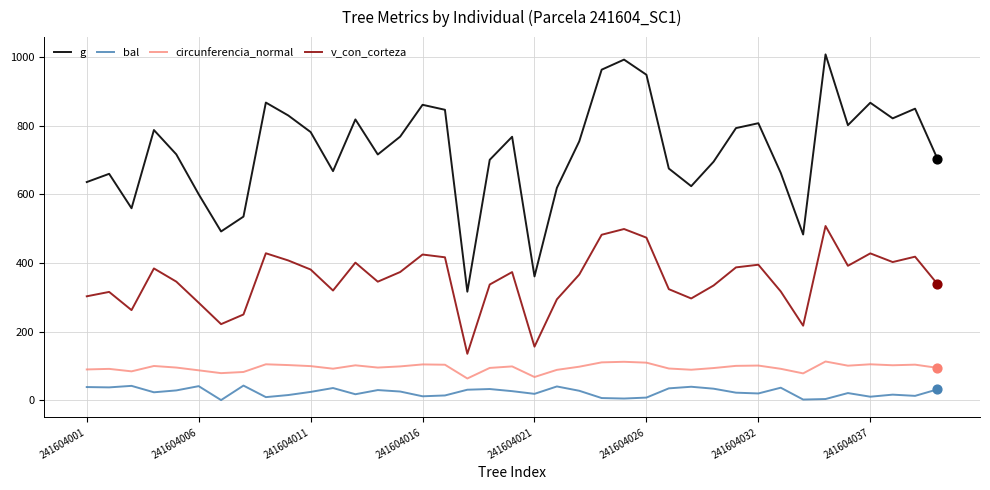

Which series has the largest total across all categories?

g